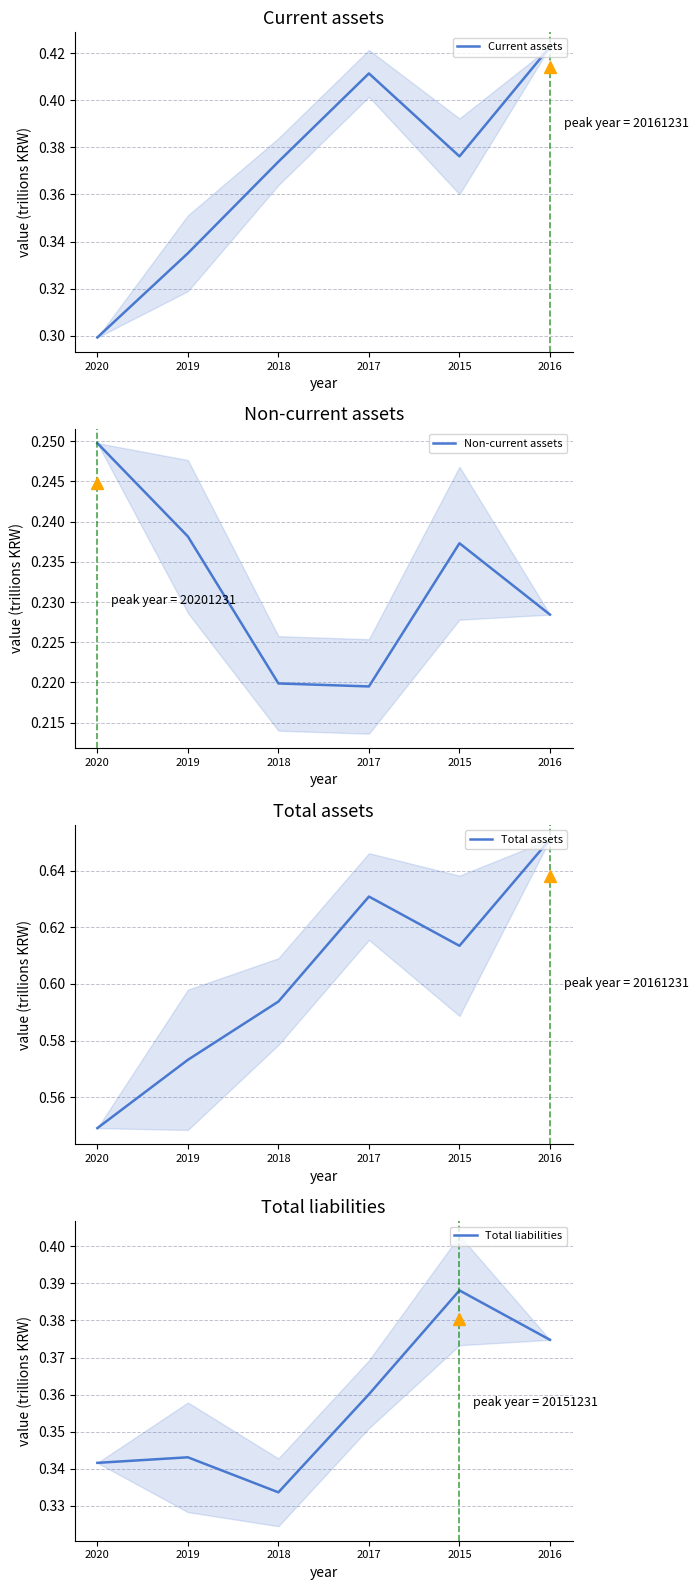

What is the minimum value for Current assets?

0.3